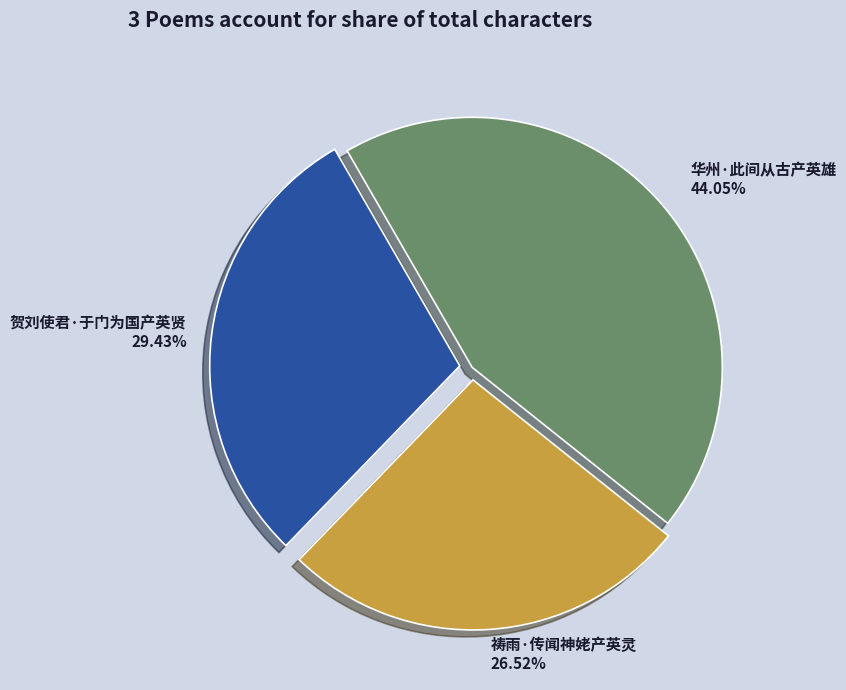

Rank the categories by value from highest to lowest.

华州·此间从古产英雄, 贺刘使君·于门为国产英贤, 祷雨·传闻神姥产英灵